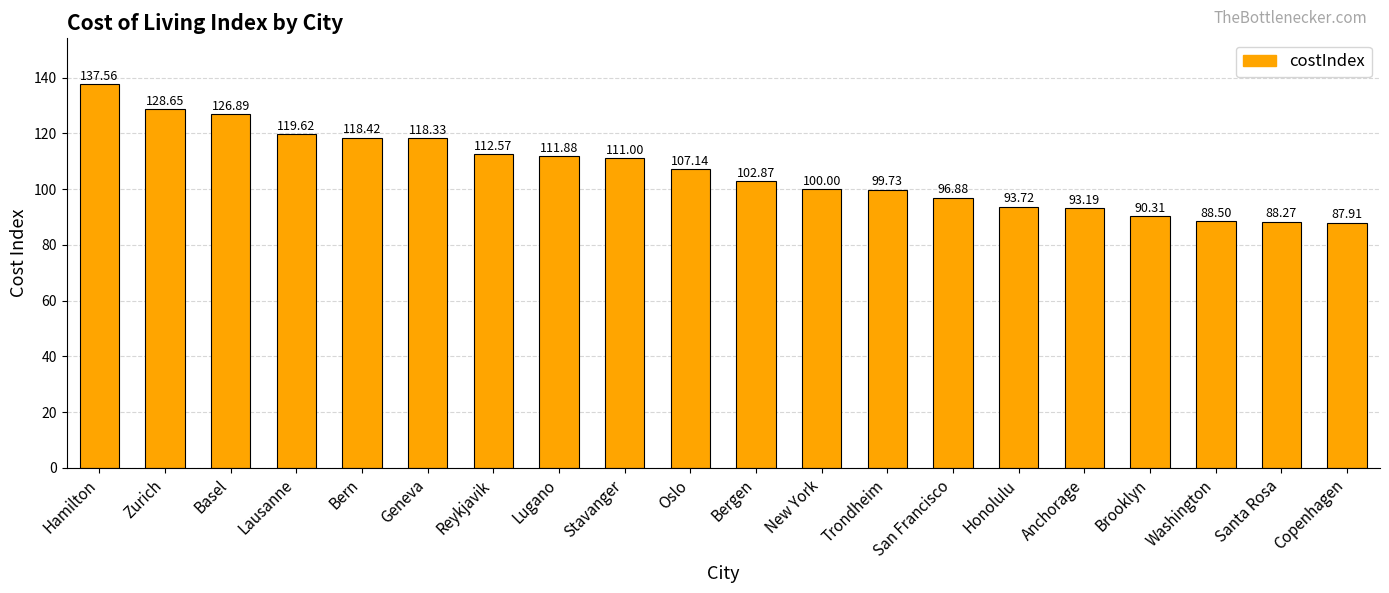

Reading left to right, transcribe all the data shown in this chart.

137.6	128.7	126.9	119.6	118.4	118.3	112.6	111.9	111.0	107.1	102.9	100.0	99.7	96.9	93.7	93.2	90.3	88.5	88.3	87.9